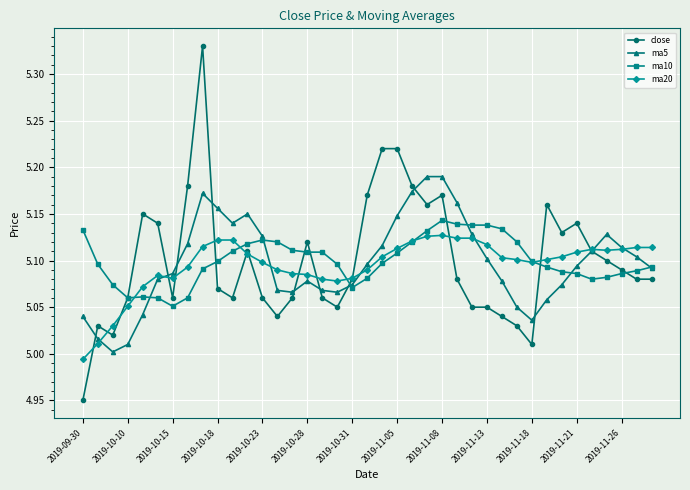

True or false: ma5 and close intersect in this chart.

True